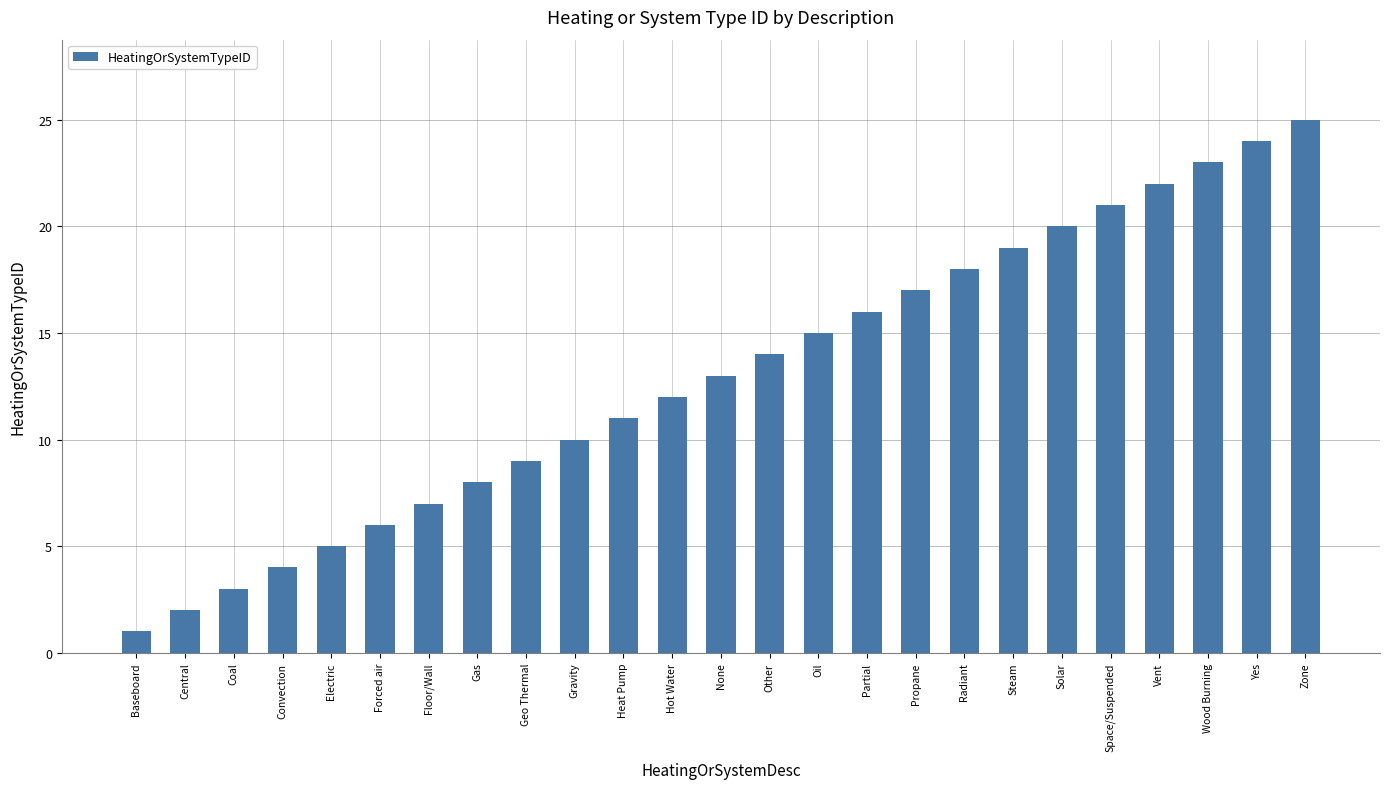

What position from the left is Geo Thermal?

9